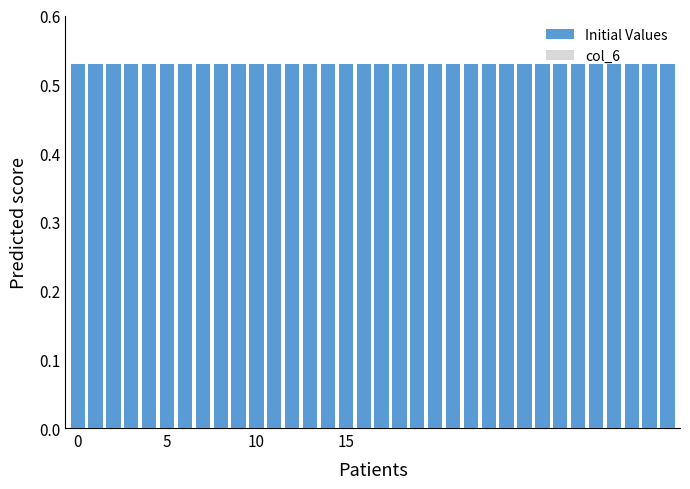

What are all the series names shown in the legend?

Initial Values, col_6